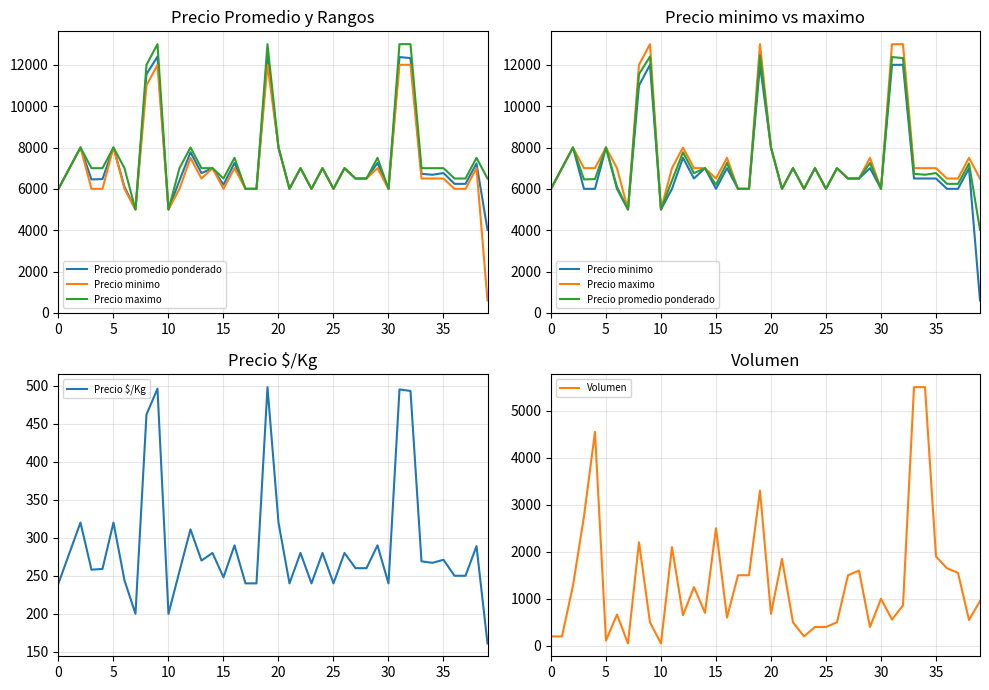

True or false: Precio $/Kg and Precio maximo cross at least once.

False